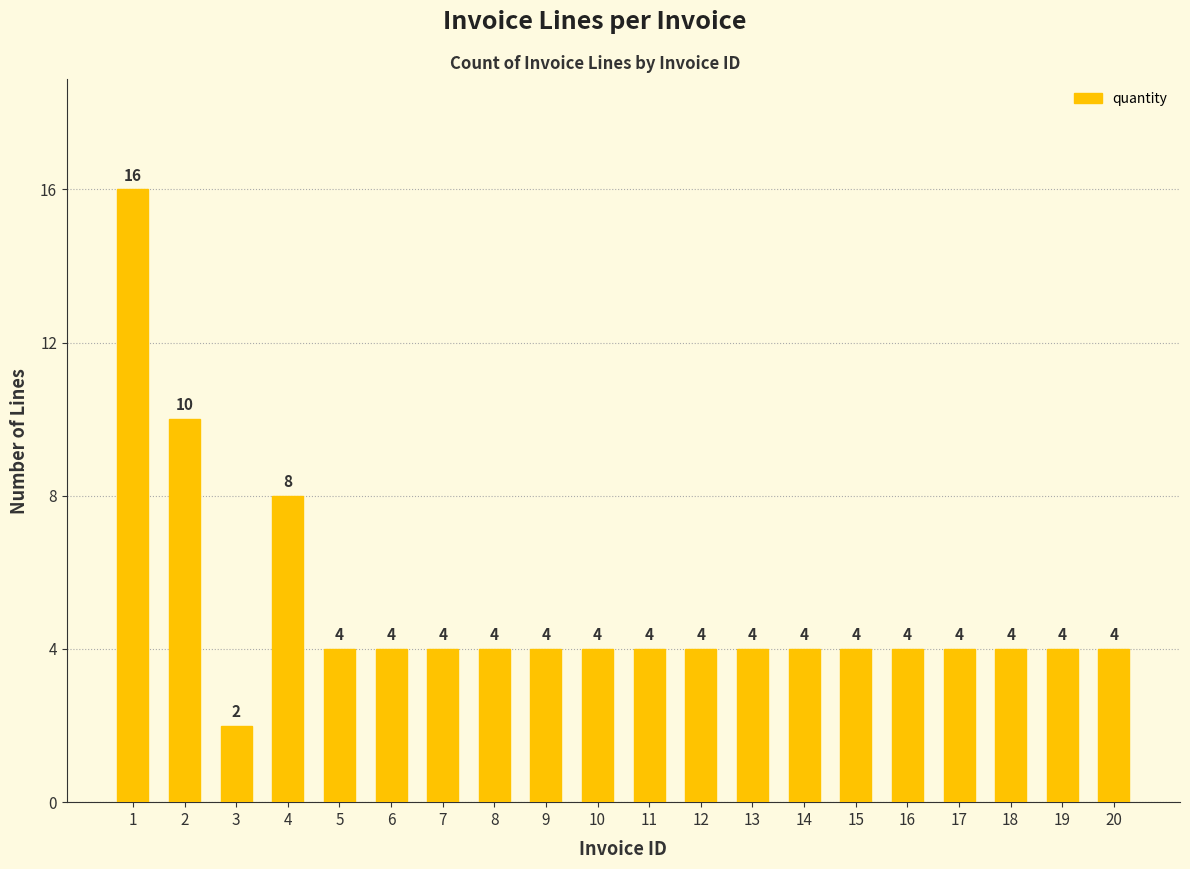

What is the difference between the second highest and minimum values?

8